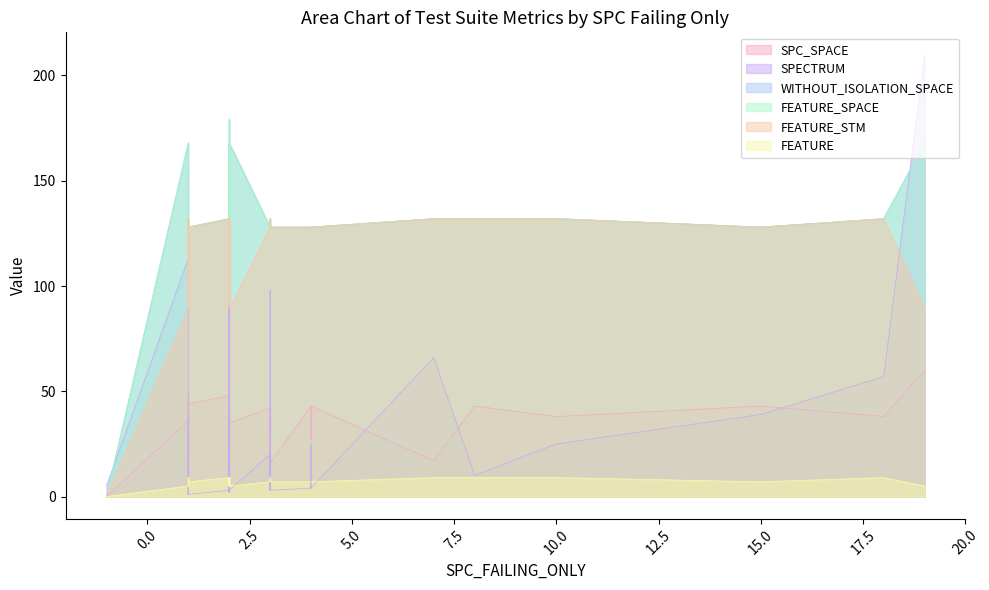

True or false: WITHOUT_ISOLATION_SPACE has more than 0 interior local peaks.

True